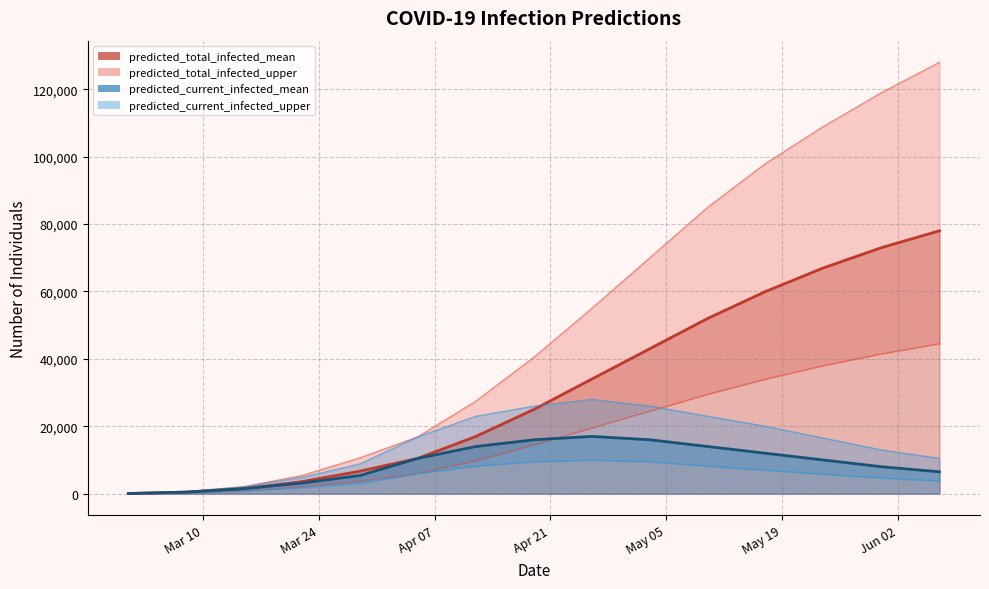

What is the value of the predicted_total_infected_lower point at the 9th from the left?

19500